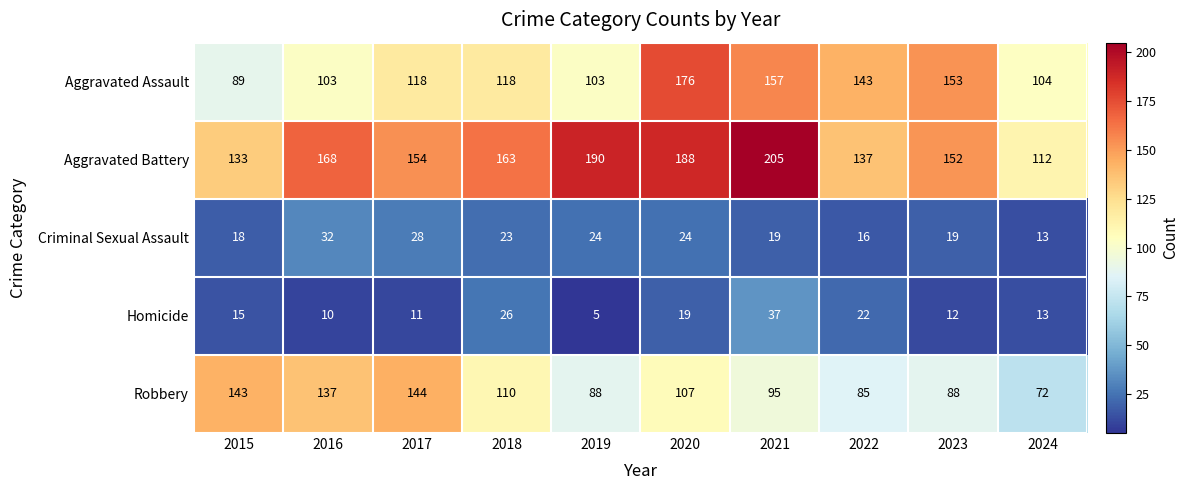

What value does the Criminal Sexual Assault series have at 2019, to the nearest 10?

20